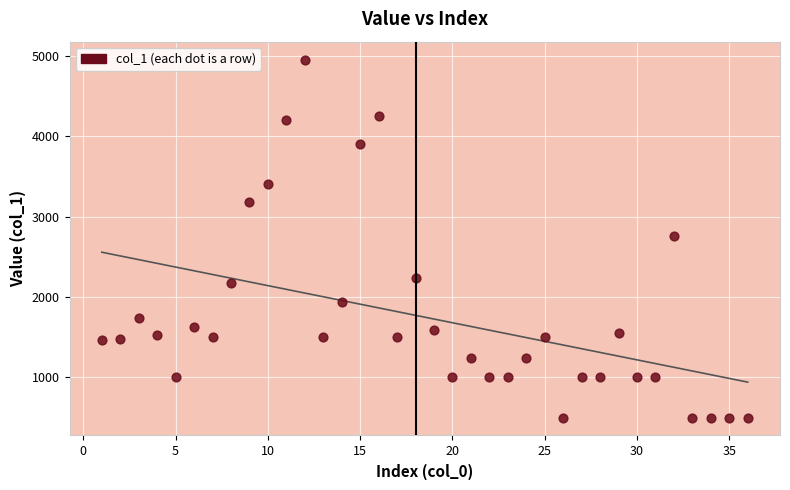

What is the range of Y values (max minus min)?

4456.5